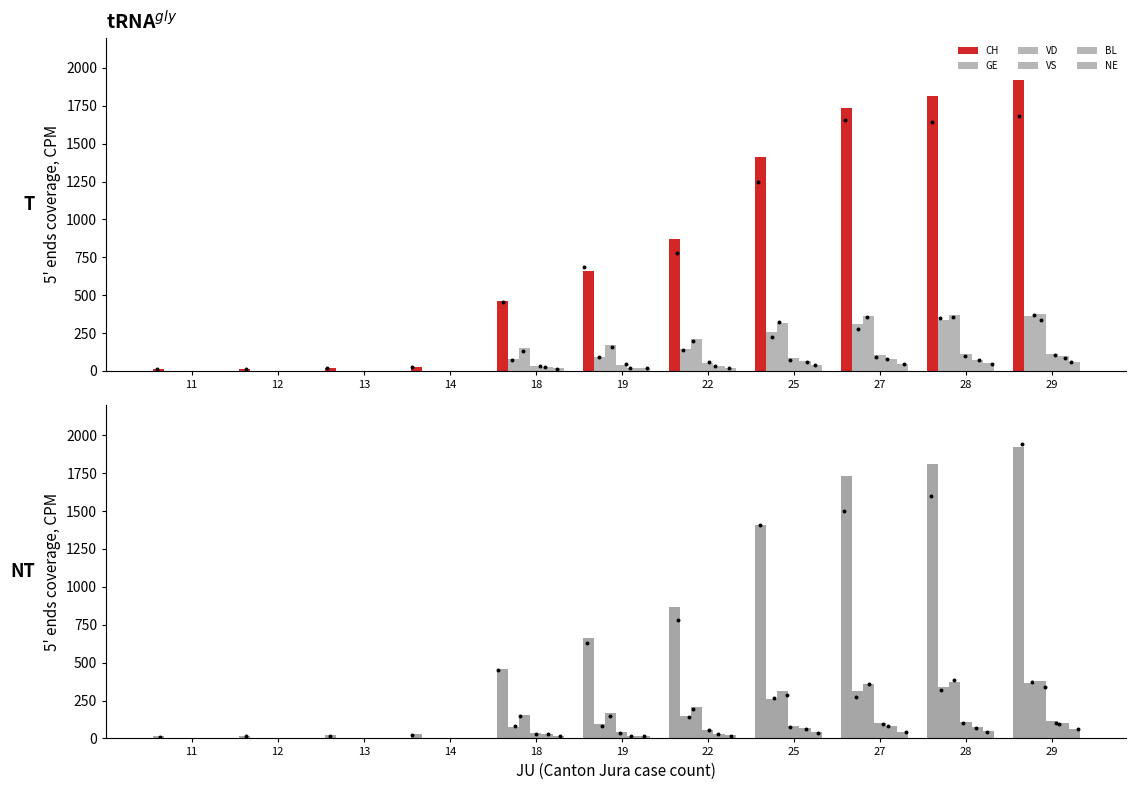

What are all the series names shown in the legend?

CH, GE, VD, VS, BL, NE